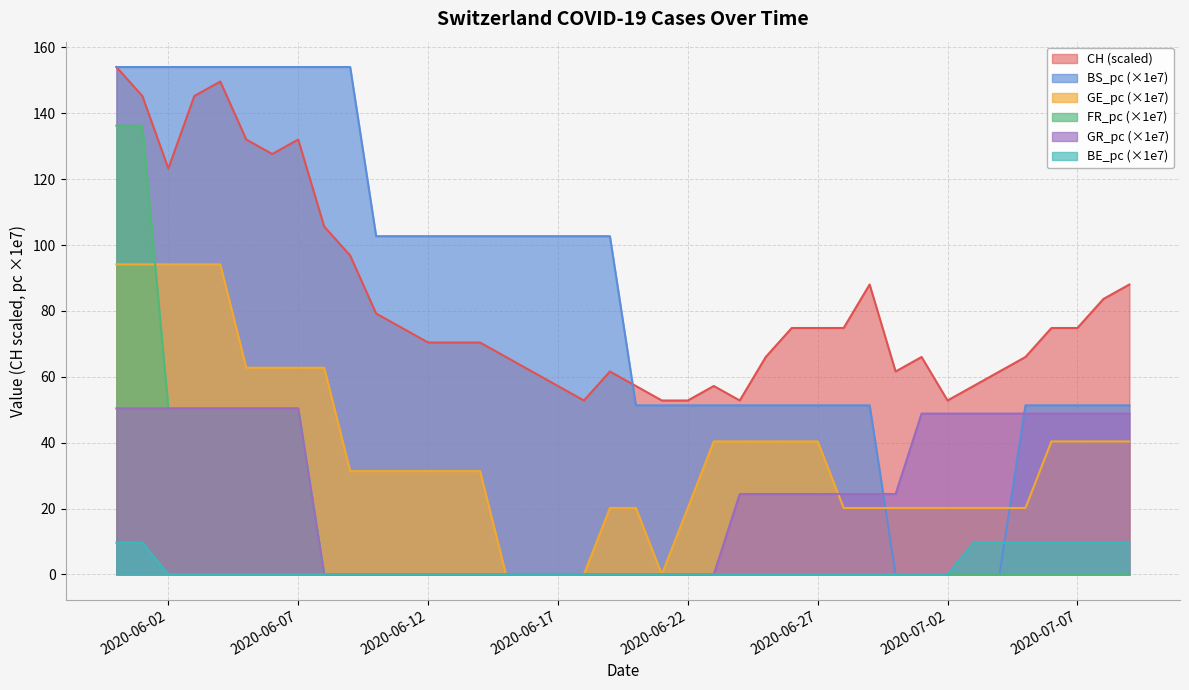

Which series has the largest range (max minus min)?

BS_pc (×1e7)